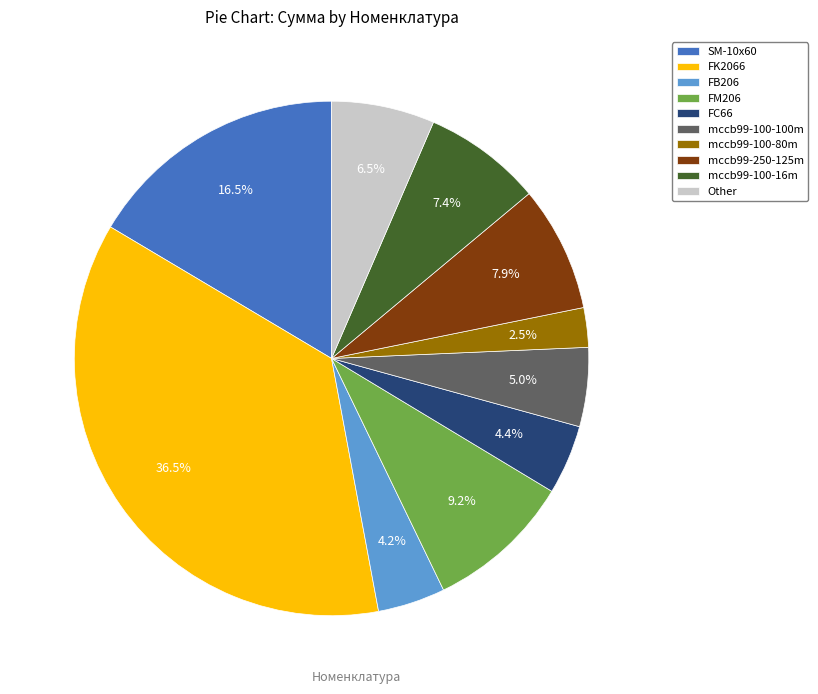

Is there any slice that represents more than half of the pie?

No